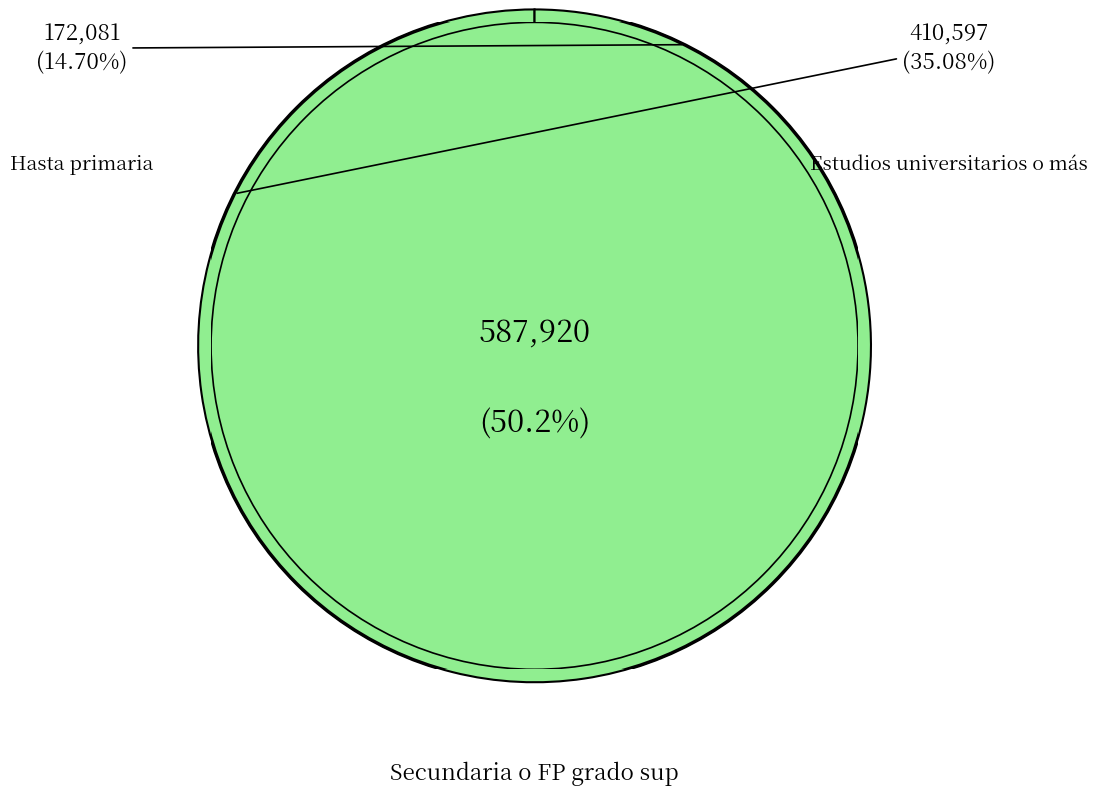

Rank the categories by value from lowest to highest.

Hasta primaria, Estudios universitarios o más, Secundaria o FP grado sup